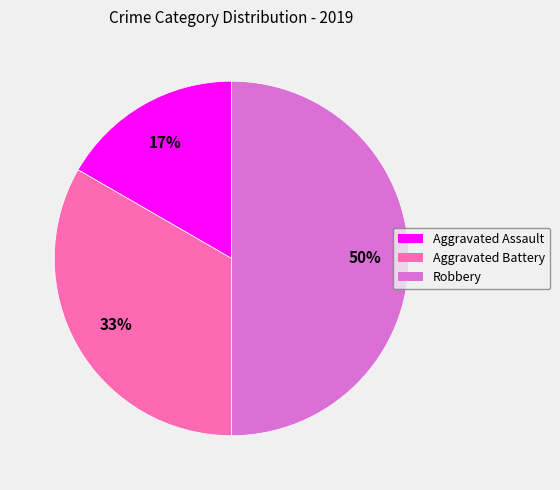

To the nearest percent, what portion does Robbery represent?

50%